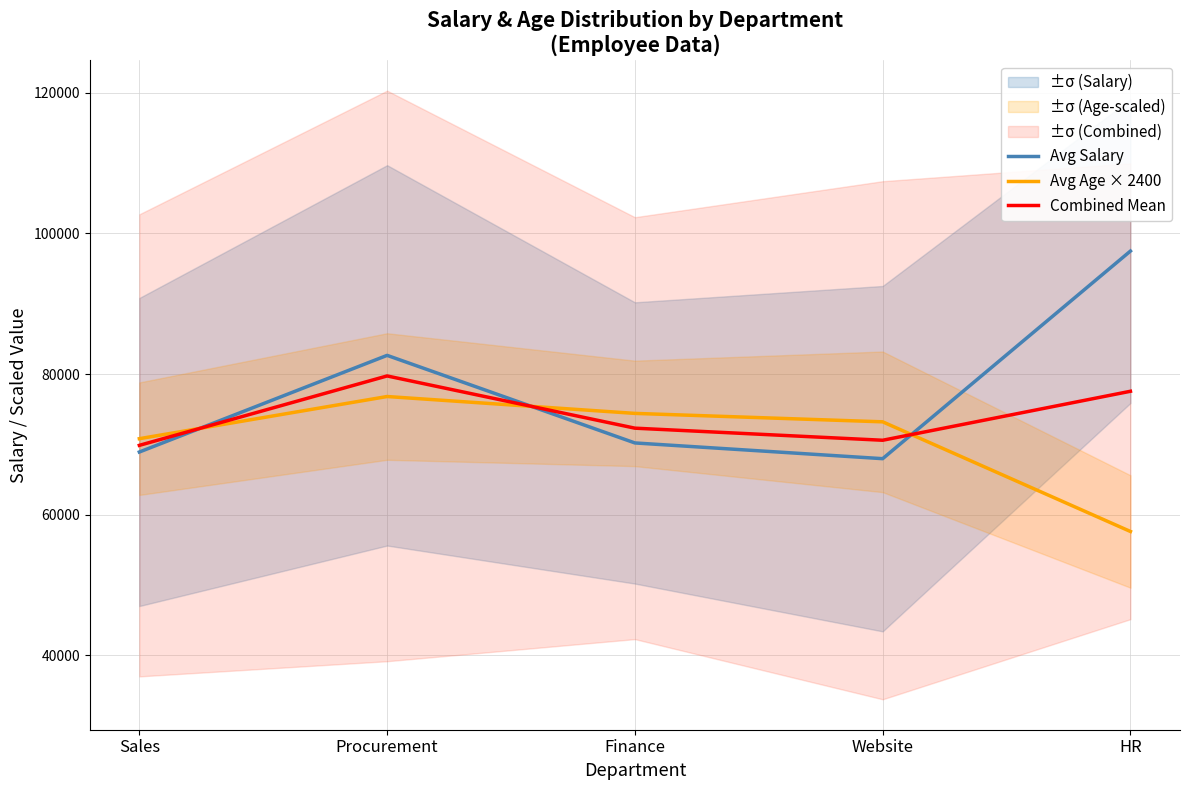

How many values in the Combined Mean series are below 72297?

2